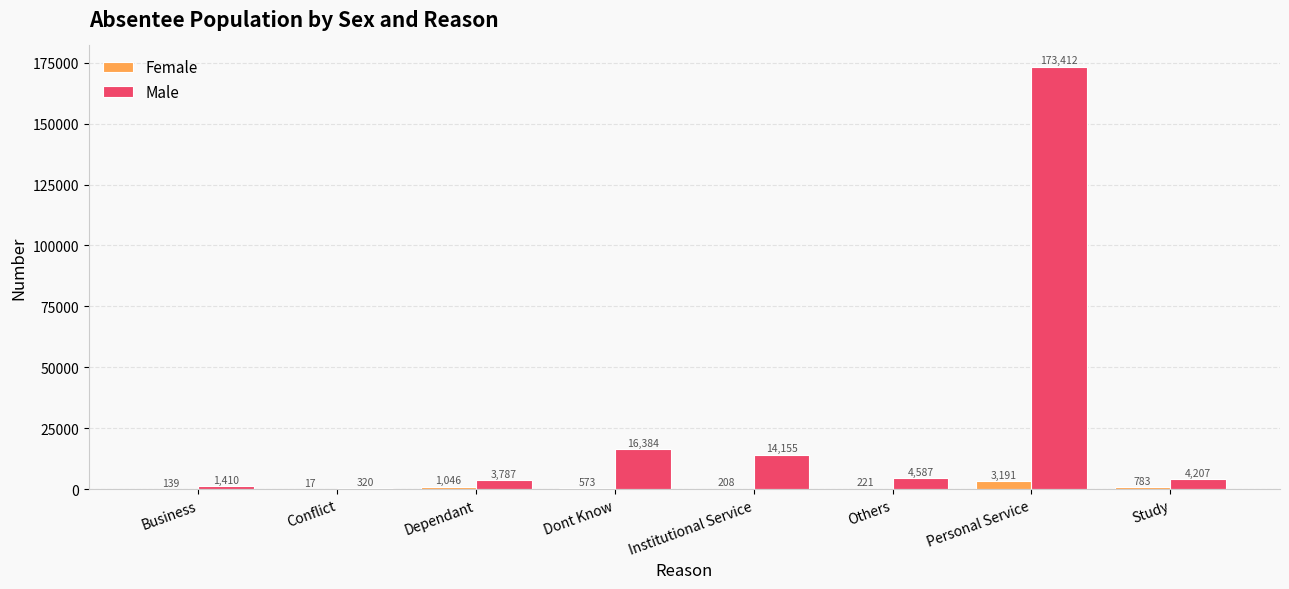

Is the value of Male at Dependant greater than the value of Female at Others?

Yes